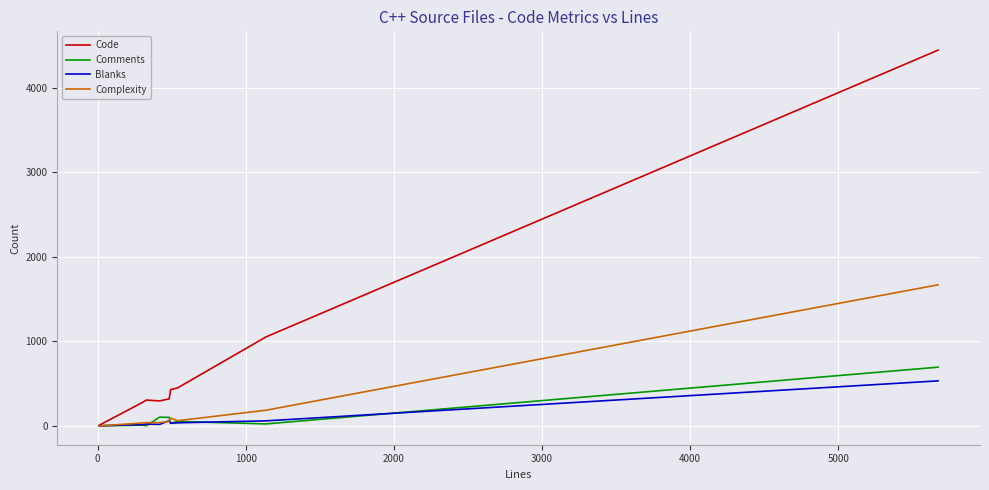

Which series has the widest spread of values?

Code